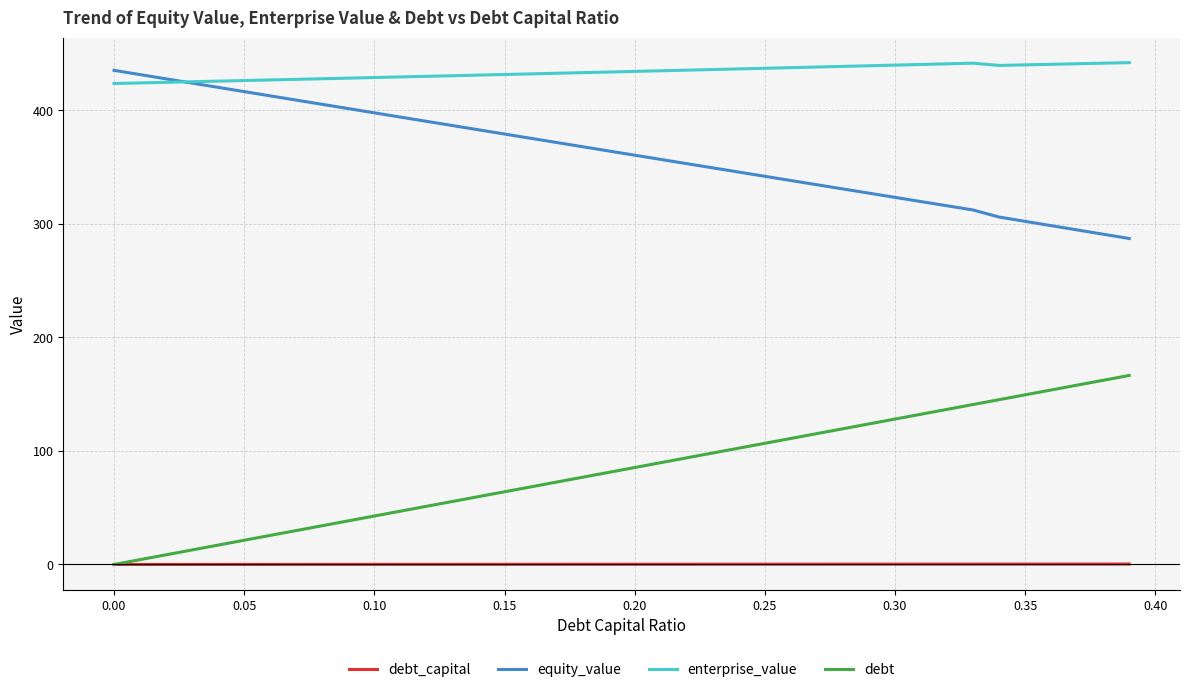

Rank the series by their average value, from highest to lowest.

enterprise_value, equity_value, debt, debt_capital